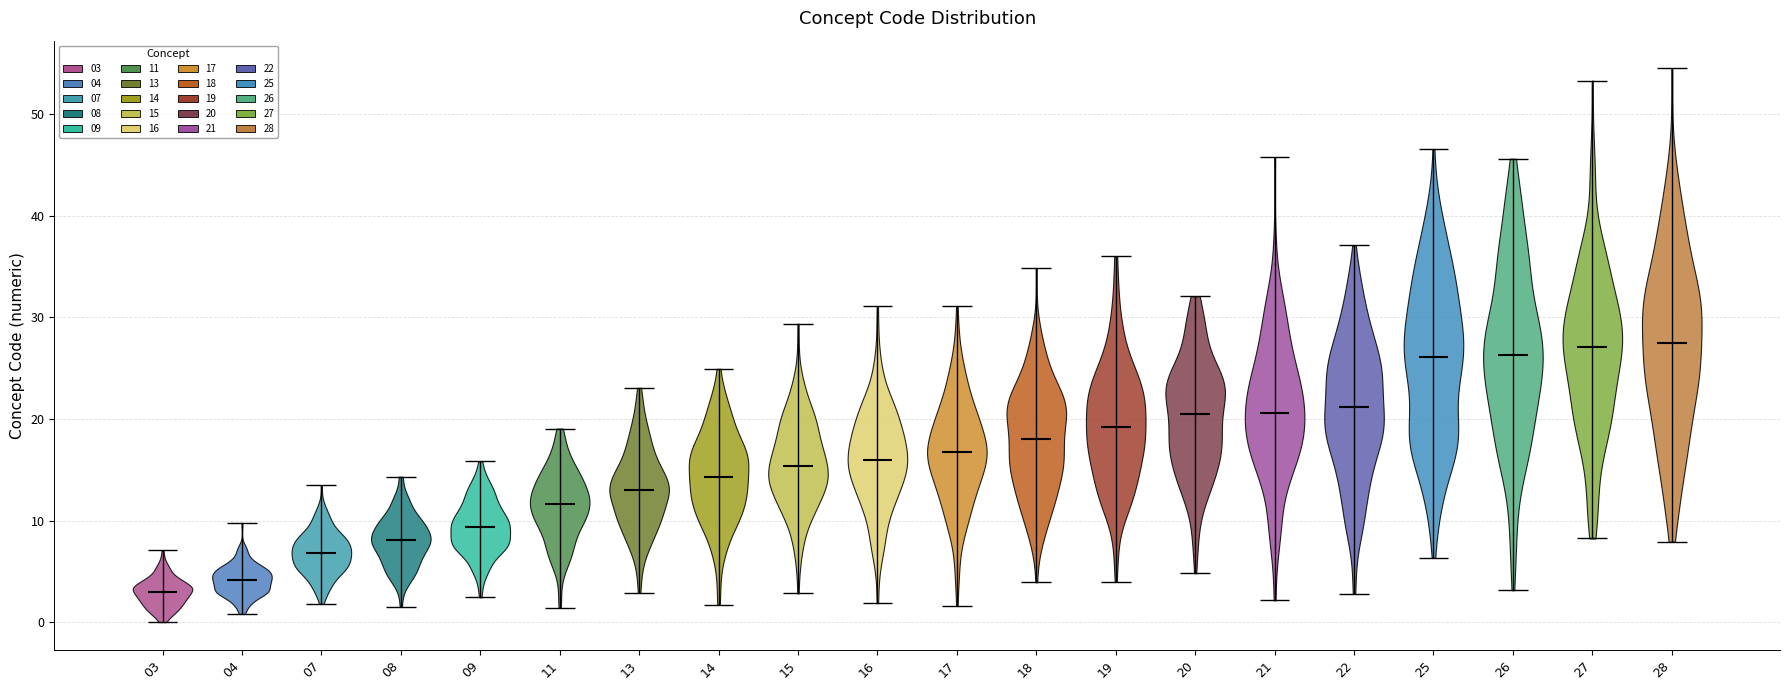

What is the highest point the violin at x = 25 reaches on the y-axis? The values are not printed on the chart, so give them approximately, as read against the axis.

47